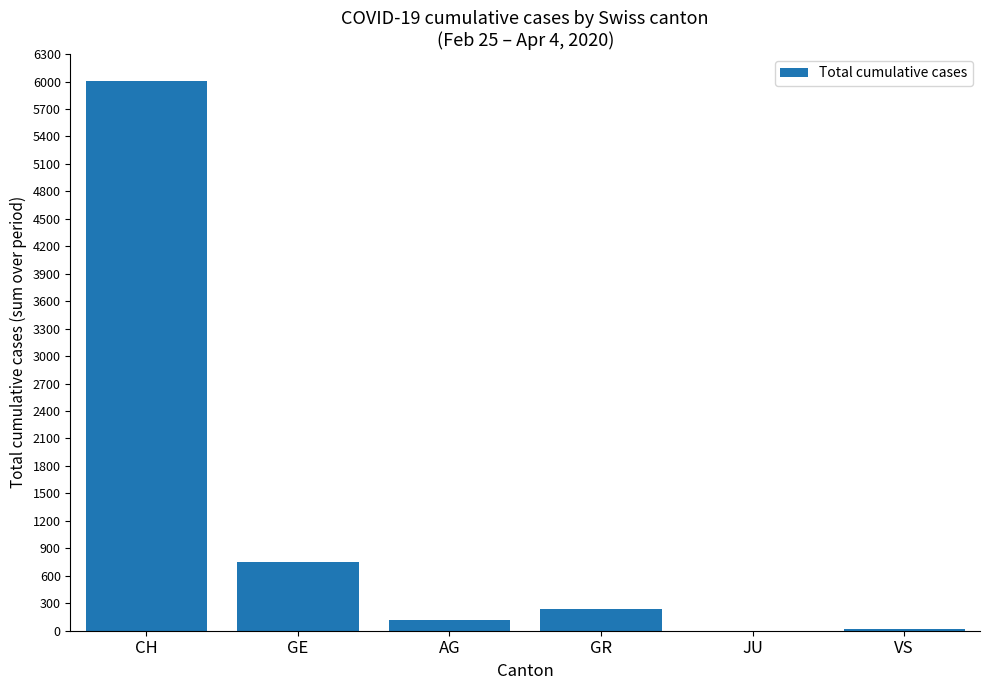

Is it true that the value at JU is 0?

True